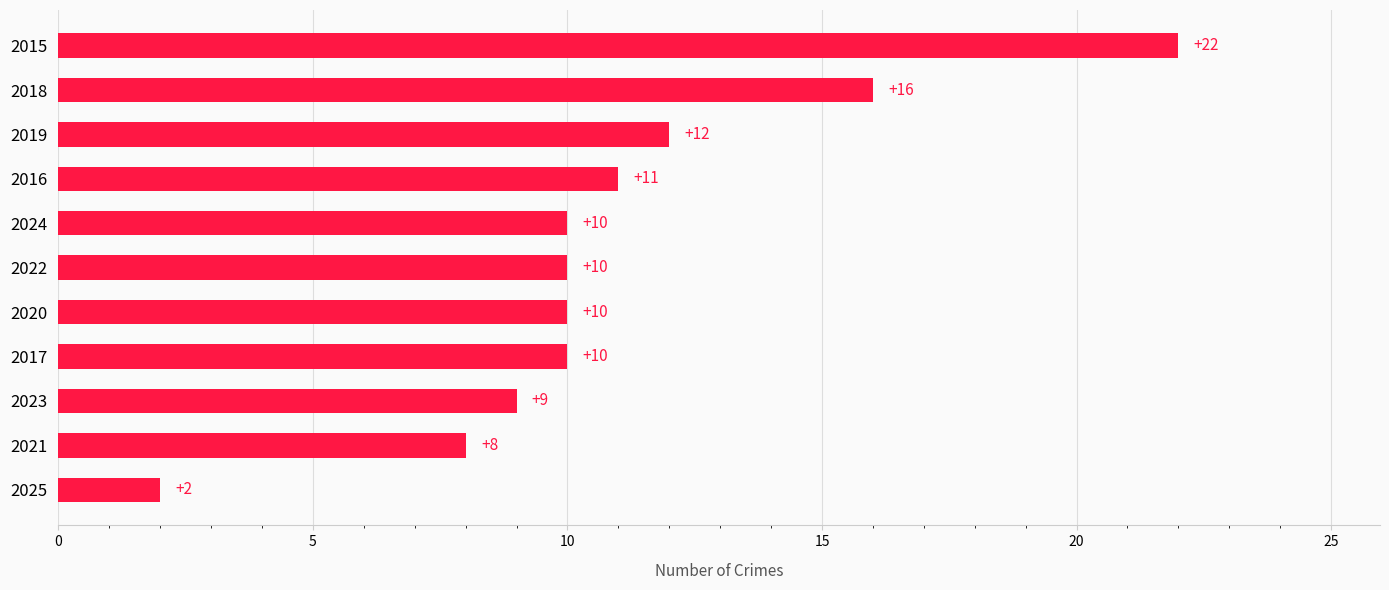

Is it true that the value at 2019 is 12?

True